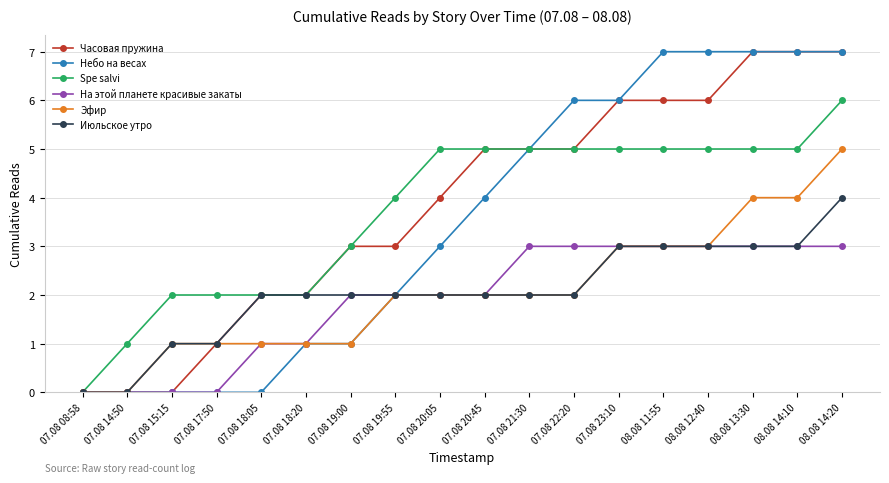

Is the value of Эфир at 08.08 12:40 greater than the value of Spe salvi at 07.08 20:05?

No